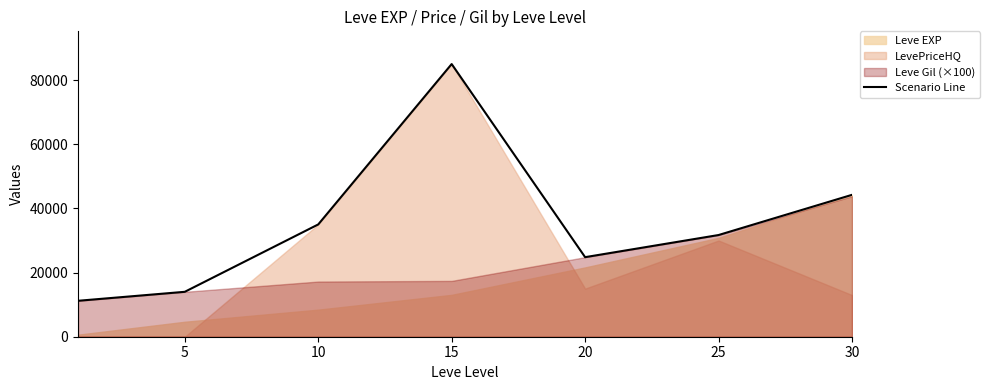

Where is the data nearest to the value 48099?

30